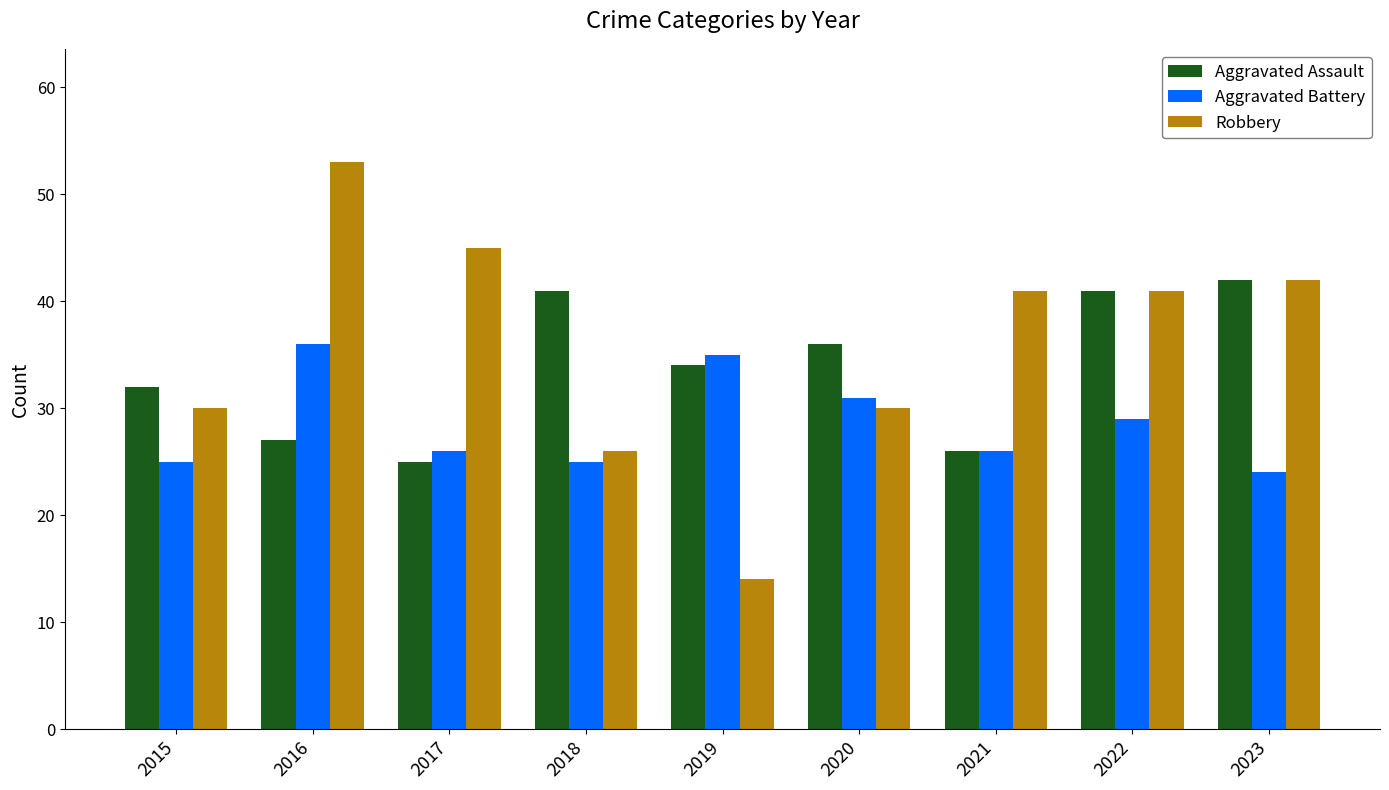

What is the difference between the second highest and minimum values in the Aggravated Assault series?

16